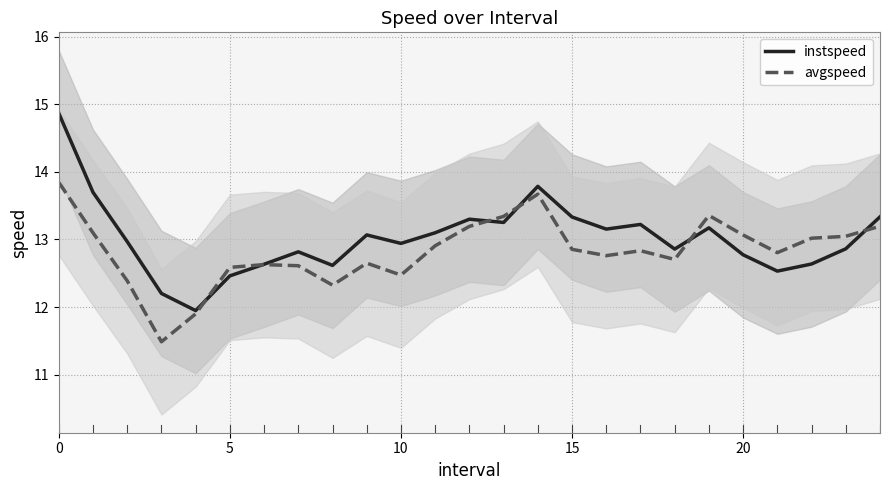

How many values in the avgspeed series are below 12?

2